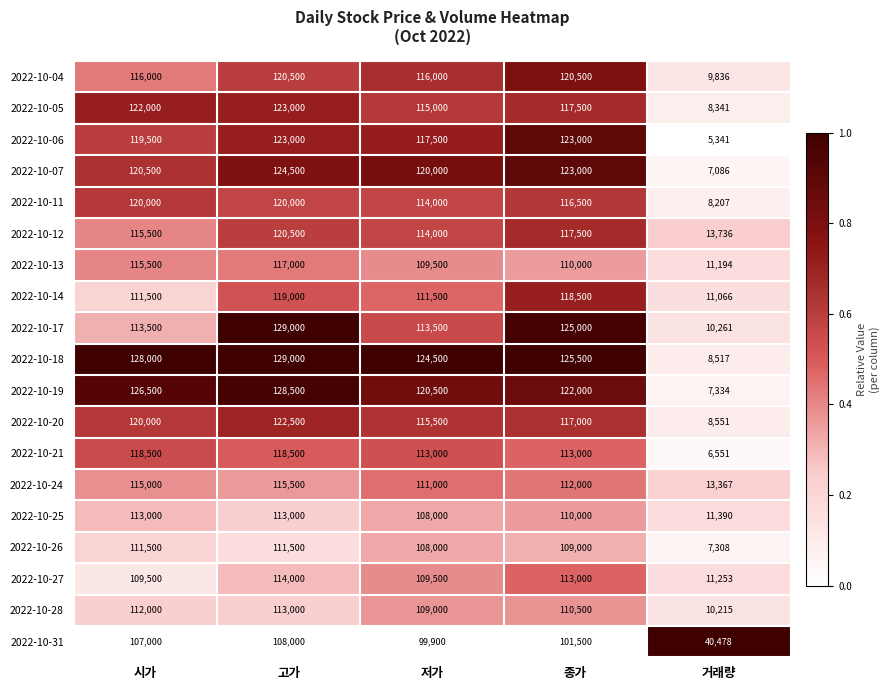

Read the 2022-10-14 value at 거래량.

11066